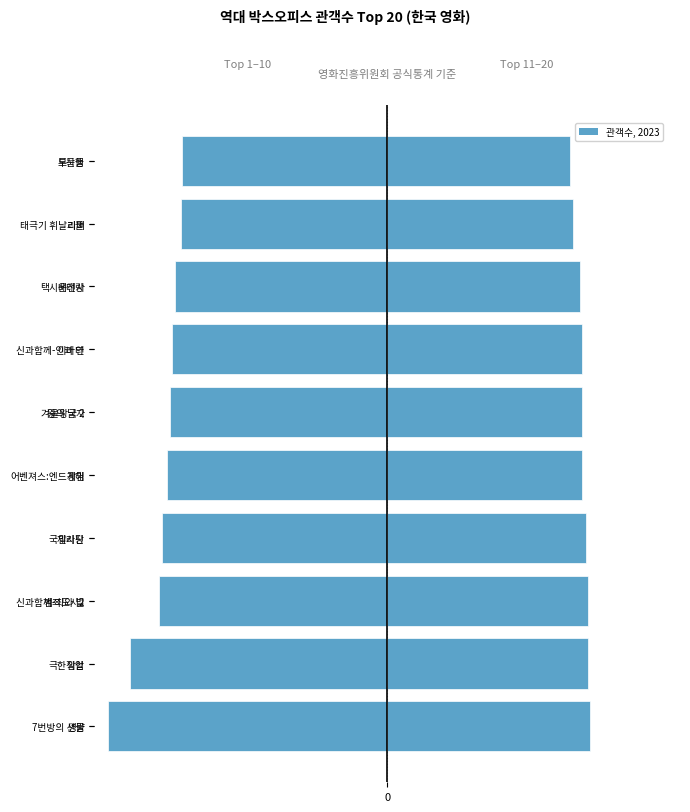

The value of Top 11–20 at 7번방의 선물 is 12811206. True or false?

True